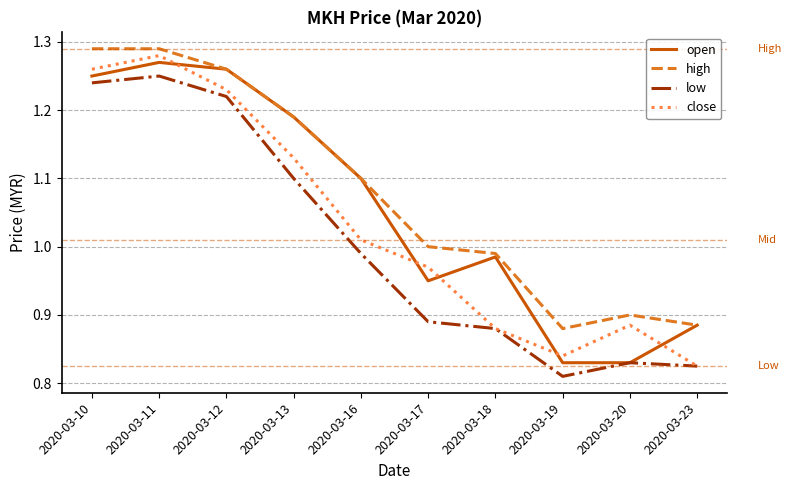

The value of low at 2020-03-12 is 0.7. True or false?

False